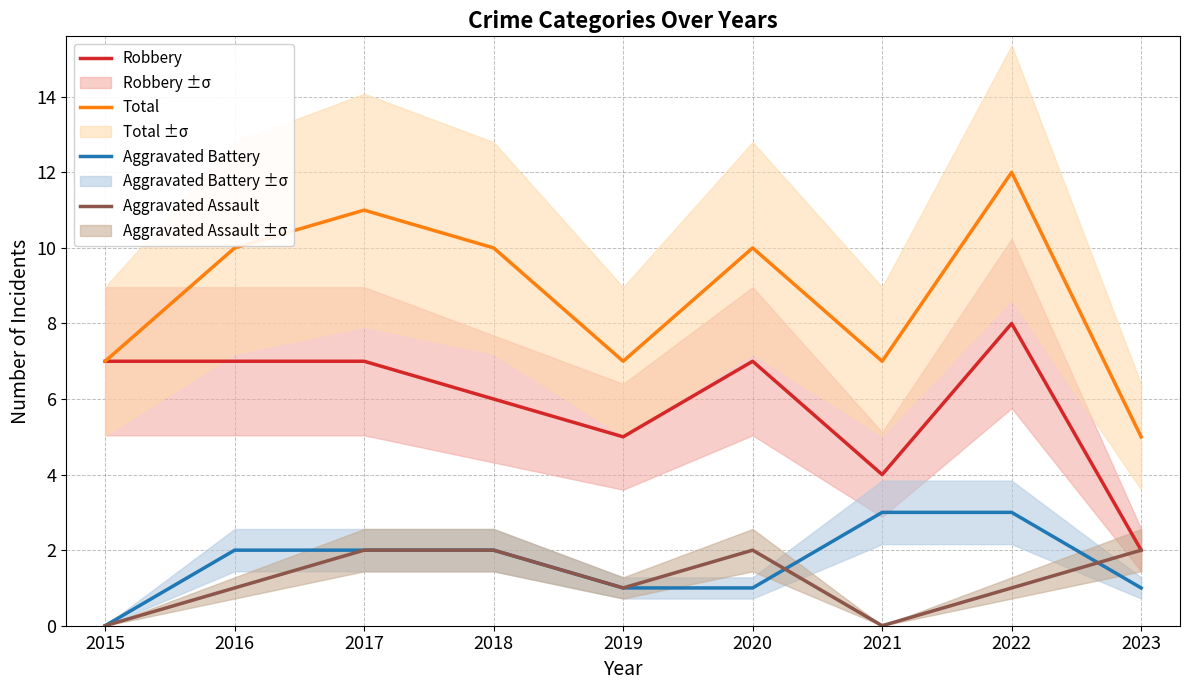

True or false: Total has a value of 7 at 2021.

True